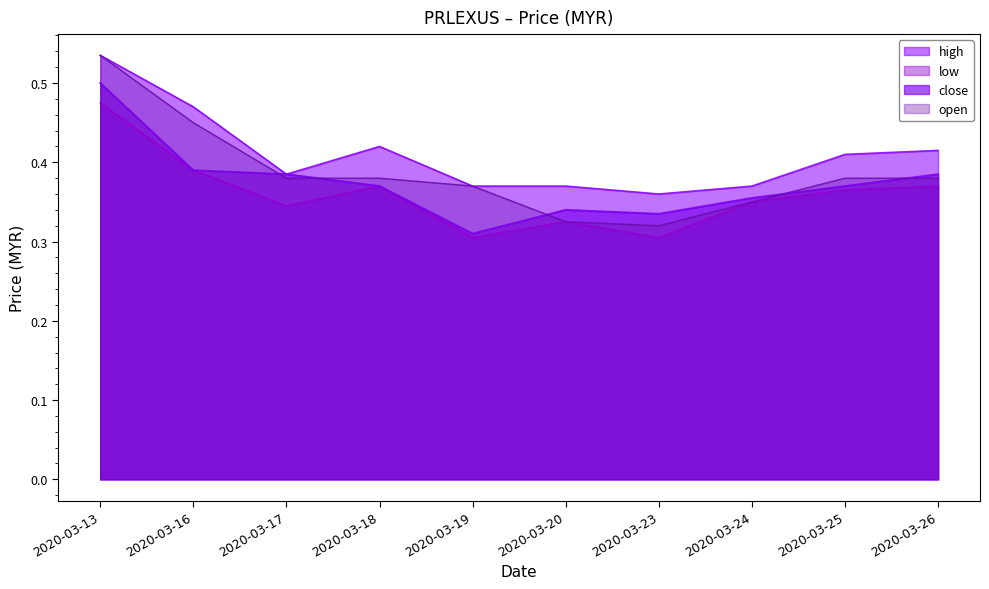

In open, how many points are lower than both neighbors (excluding endpoints)?

1